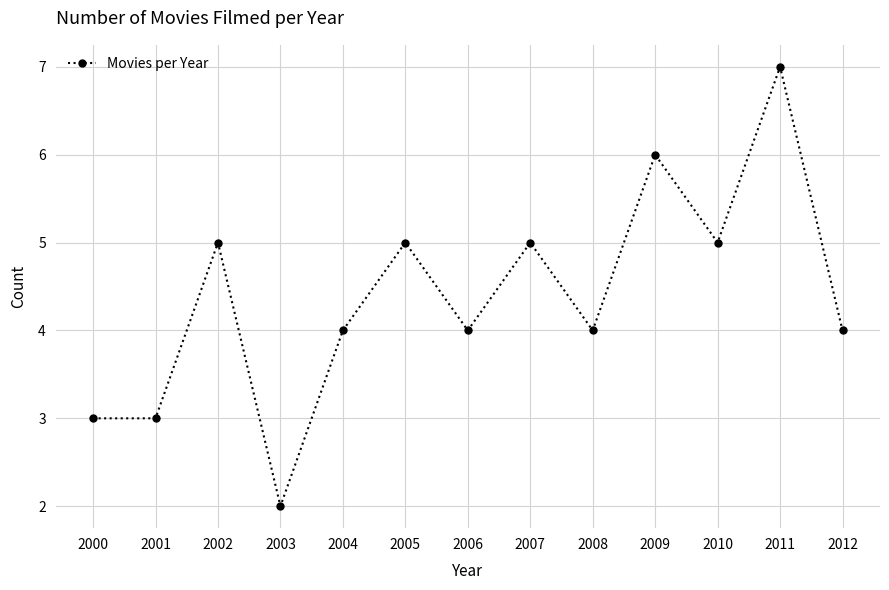

Which has a higher value, 2007 or 2011?

2011